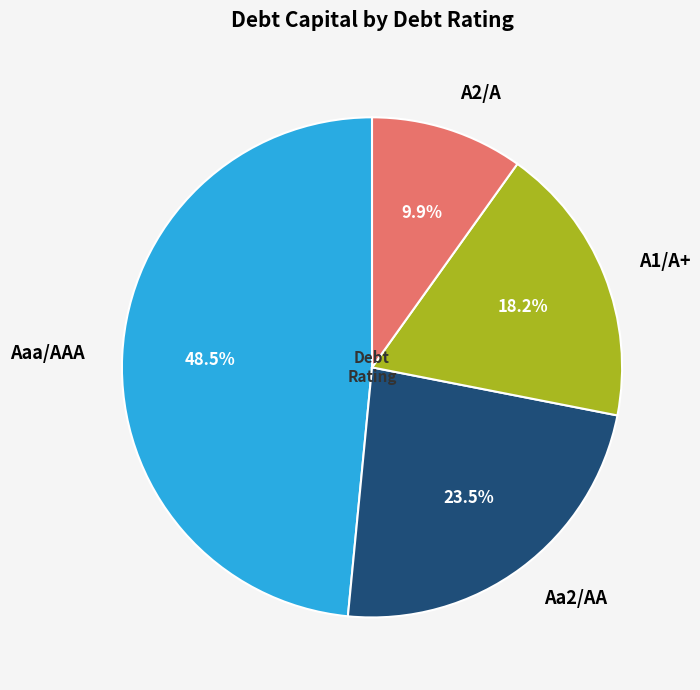

Does Aaa/AAA represent more than half of the total?

No